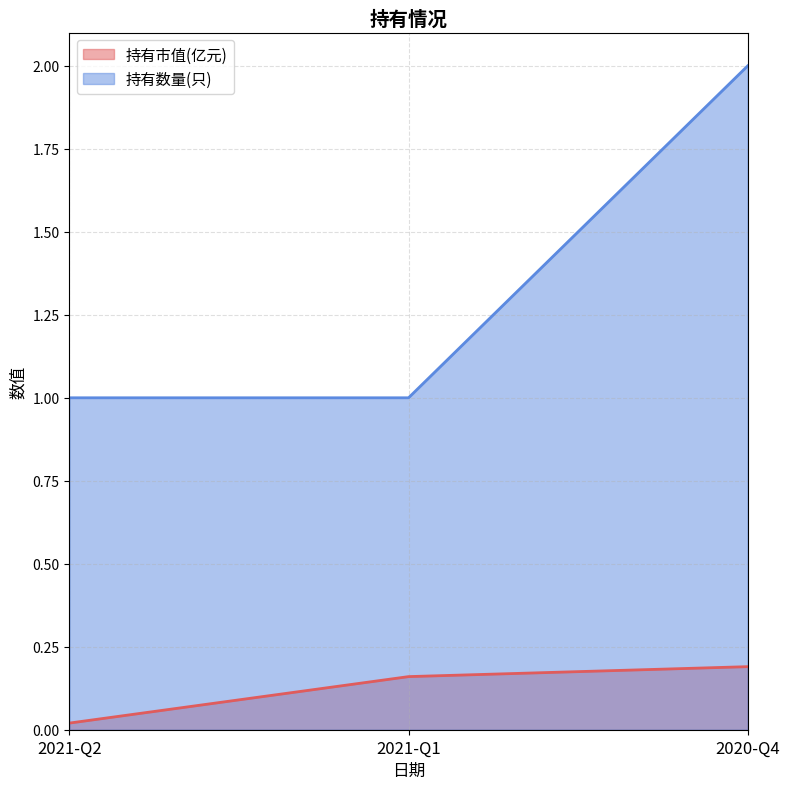

What is the difference between the maximum and minimum values in the 持有市值(亿元) series?

0.2